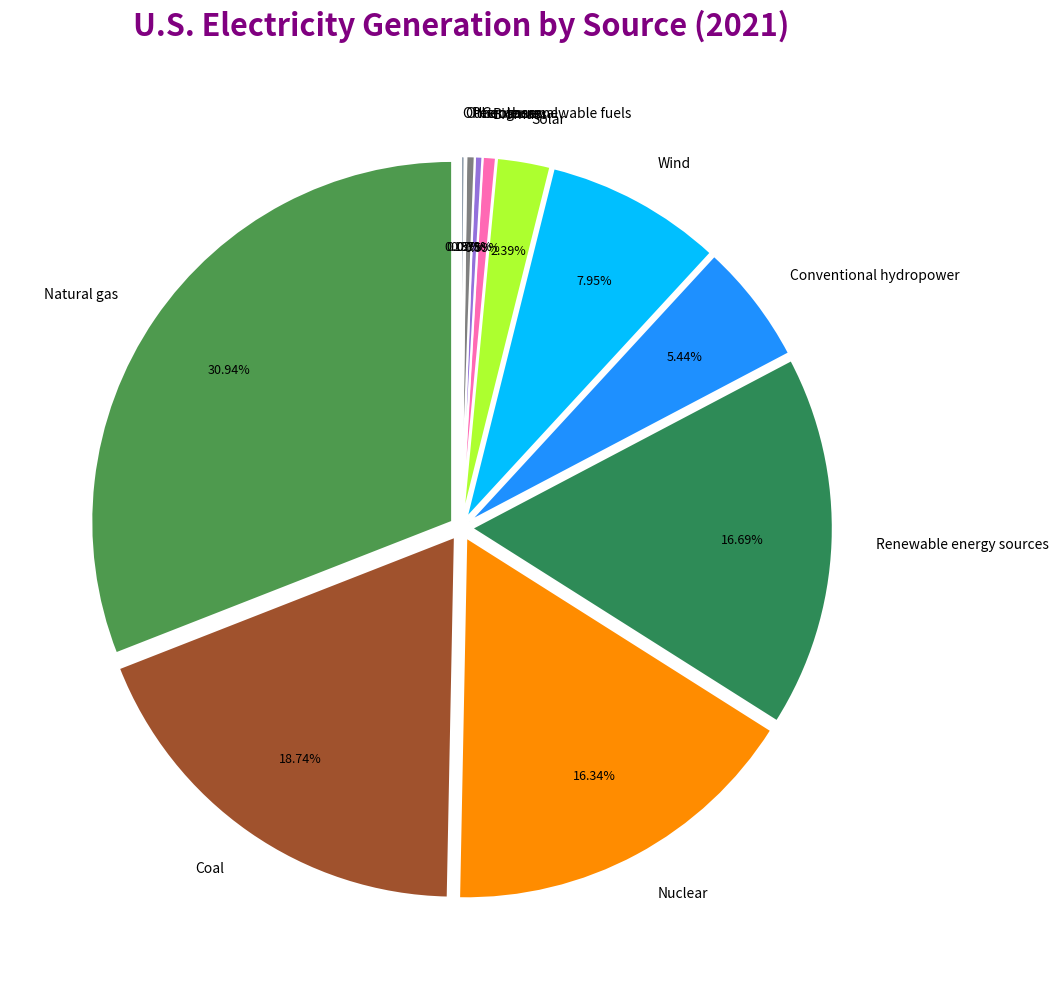

To the nearest percent, what portion does Conventional hydropower represent?

5%